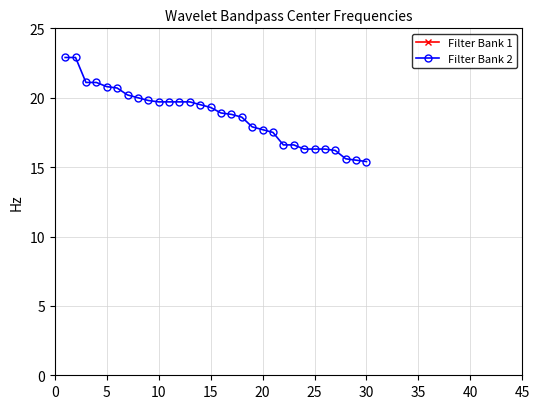

What is the average value of the Filter Bank 1 series?

40.4